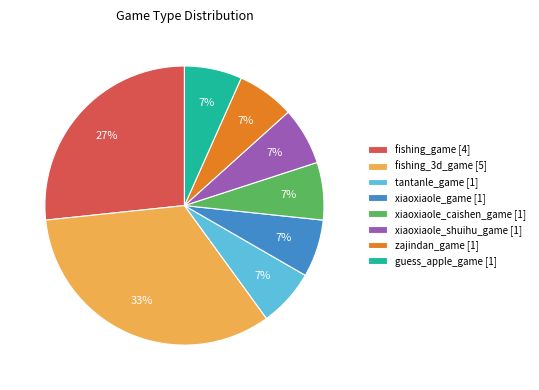

To the nearest percent, what is the average slice percentage?

12%